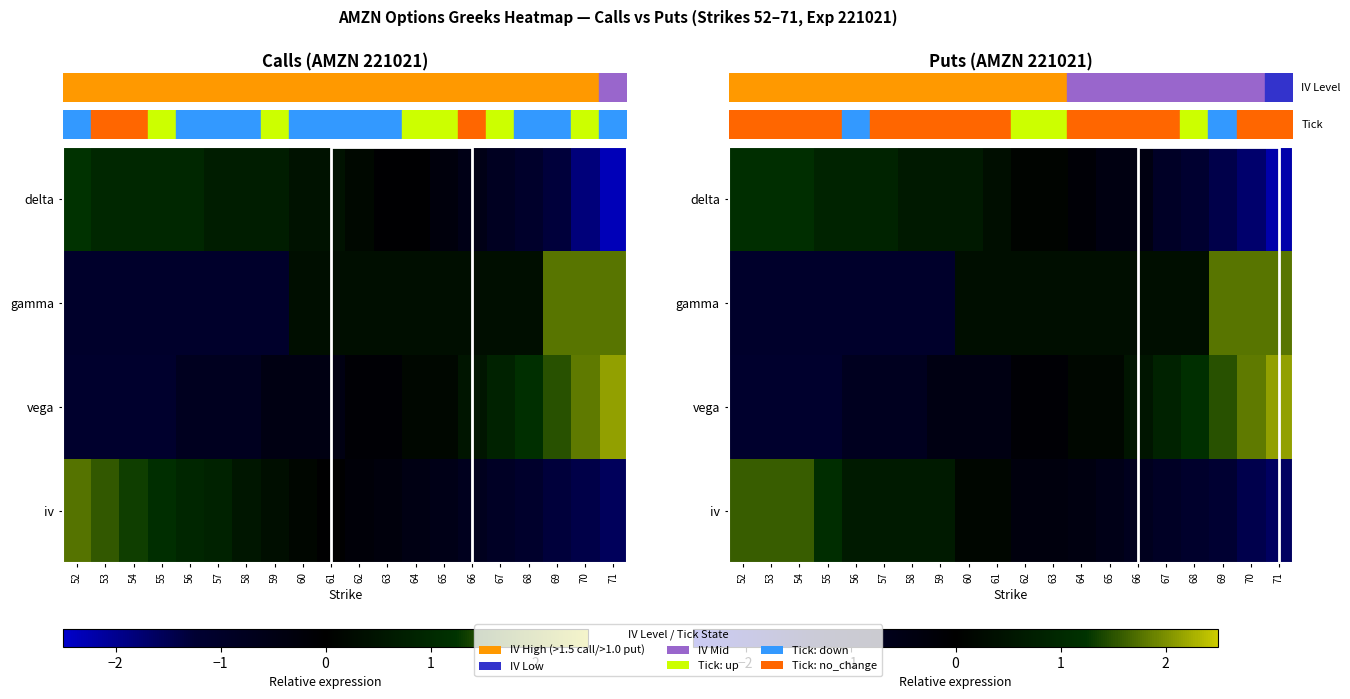

At how many categories does at least one series exceed -1?

20